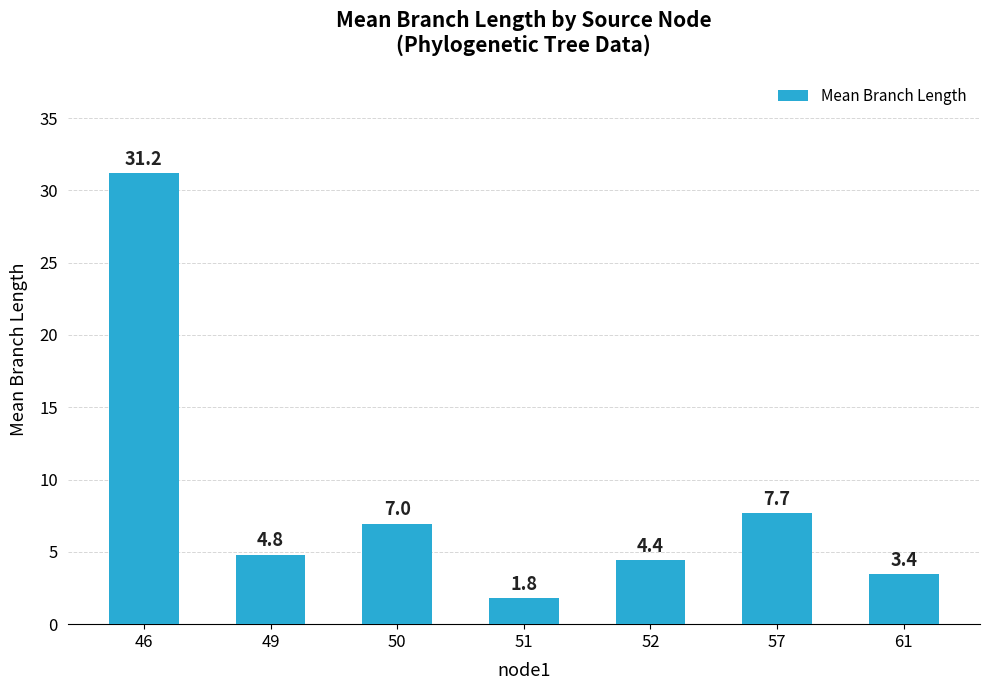

Rank the categories by value from lowest to highest.

51, 61, 52, 49, 50, 57, 46